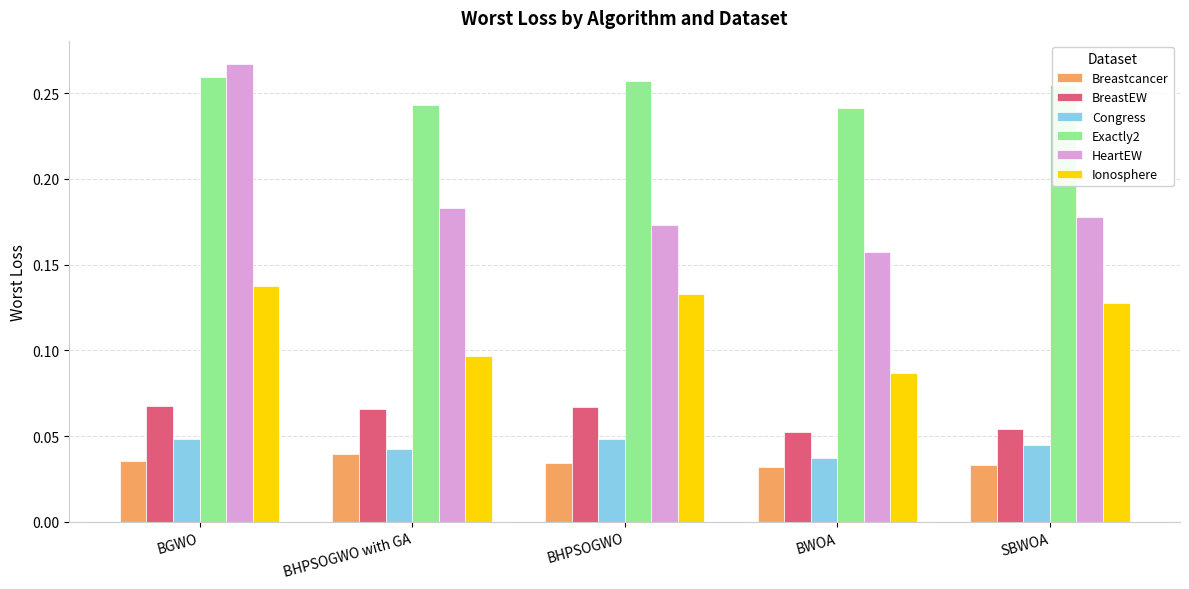

Rank the series by their maximum value, from highest to lowest.

HeartEW, Exactly2, Ionosphere, BreastEW, Congress, Breastcancer